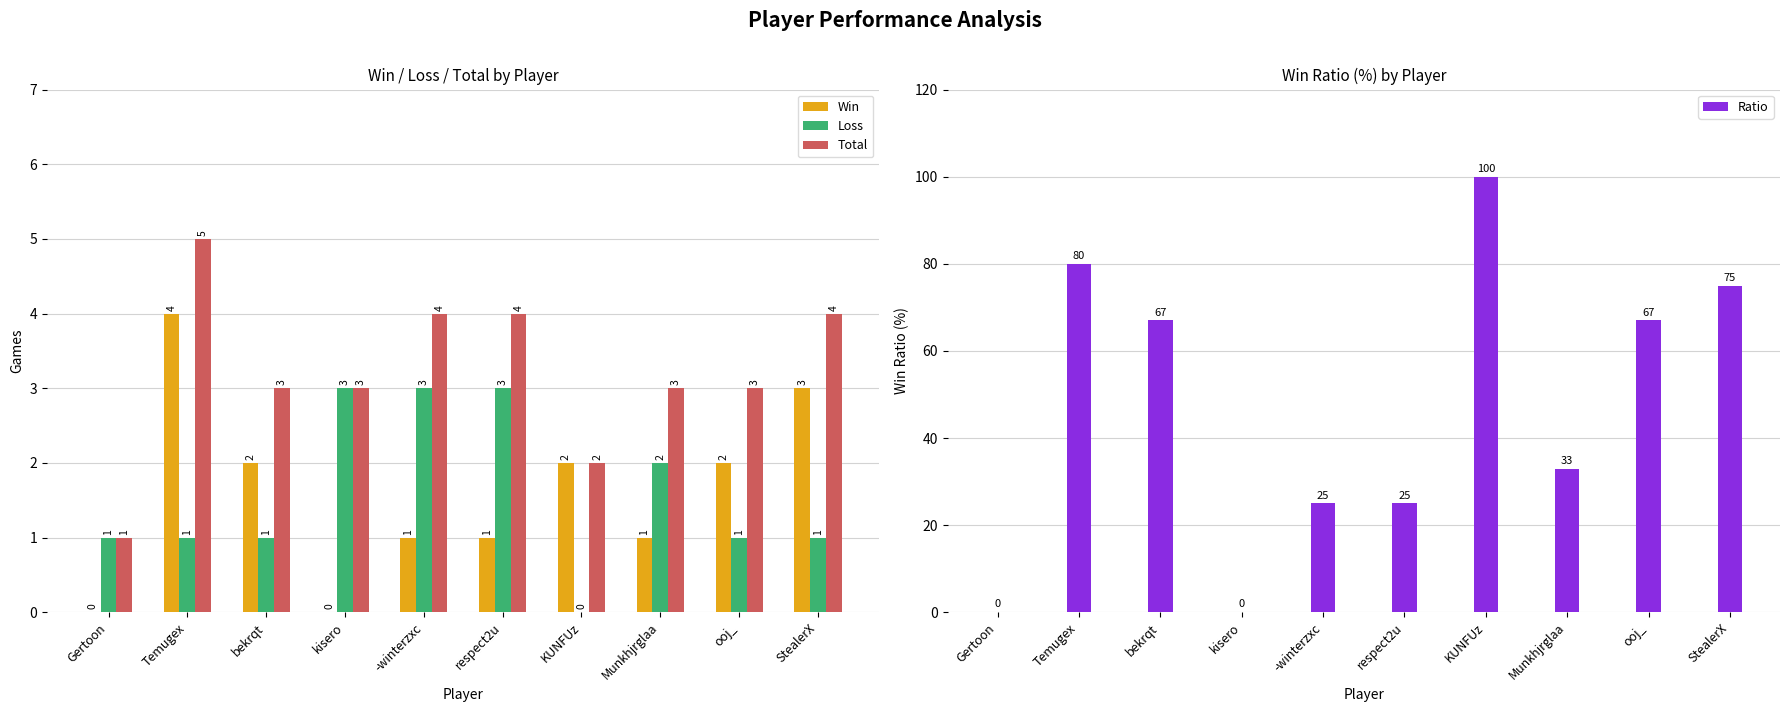

Which category has the highest value across all series?

KUNFUz